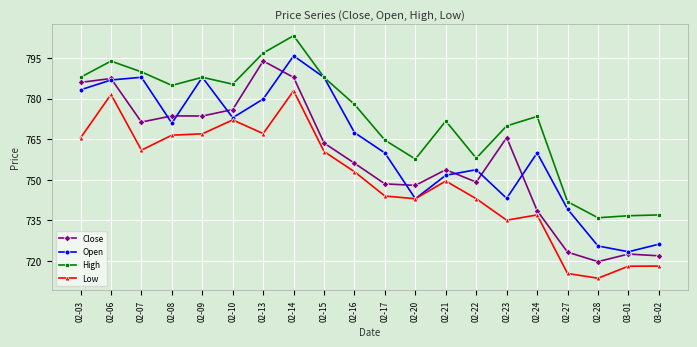

What is the difference between the maximum and minimum values in the Low series?

69.3